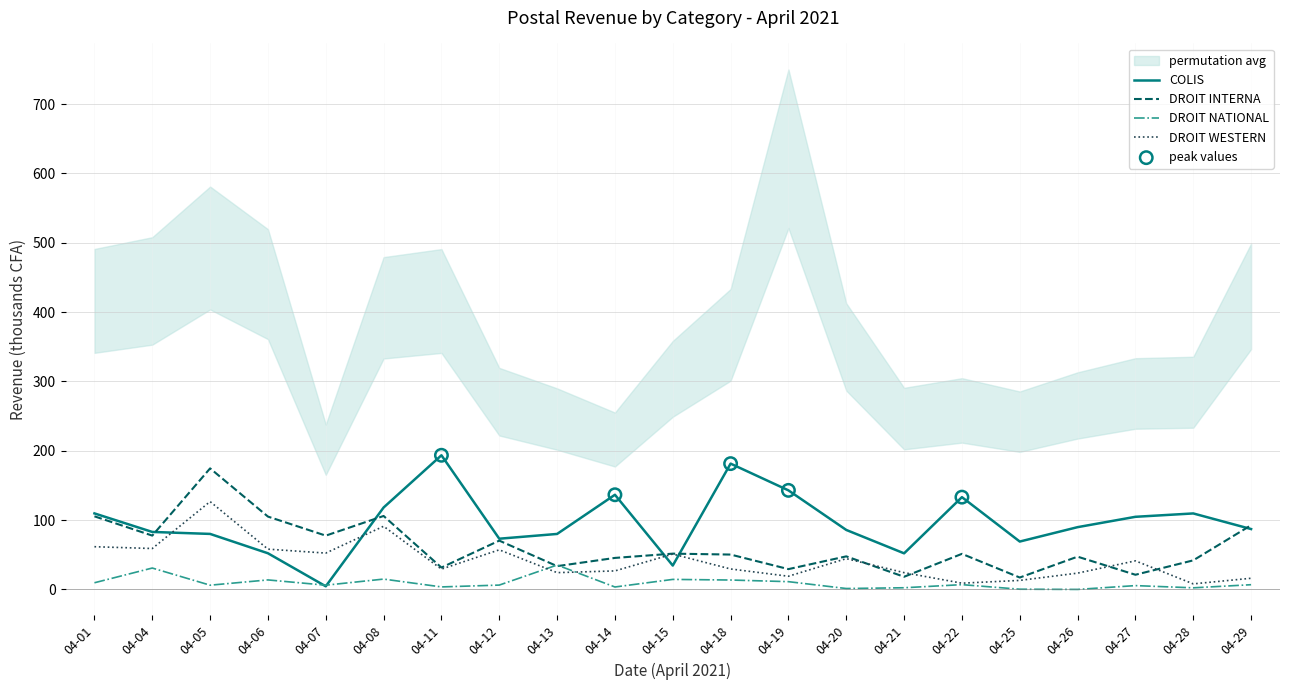

Which series contains the highest Y value?

COLIS